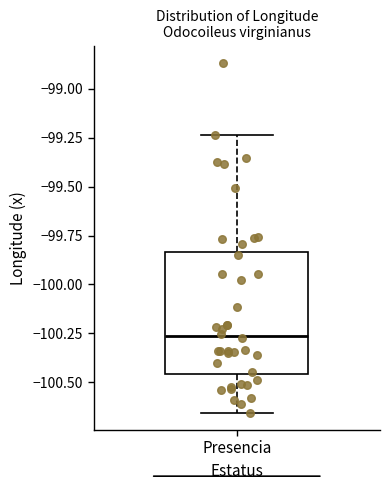

Where does the upper whisker of the box for Presencia end on the y-axis? The values are not printed on the chart, so give them approximately, as read against the axis.

-99.25